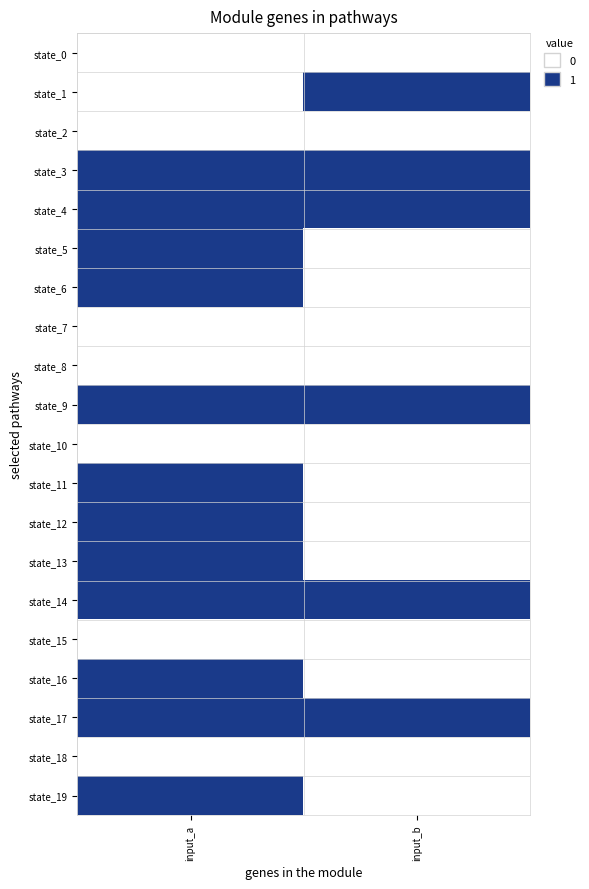

At input_a, list the series in order from smallest to largest.

state_0, state_1, state_2, state_7, state_8, state_10, state_15, state_18, state_3, state_4, state_5, state_6, state_9, state_11, state_12, state_13, state_14, state_16, state_17, state_19